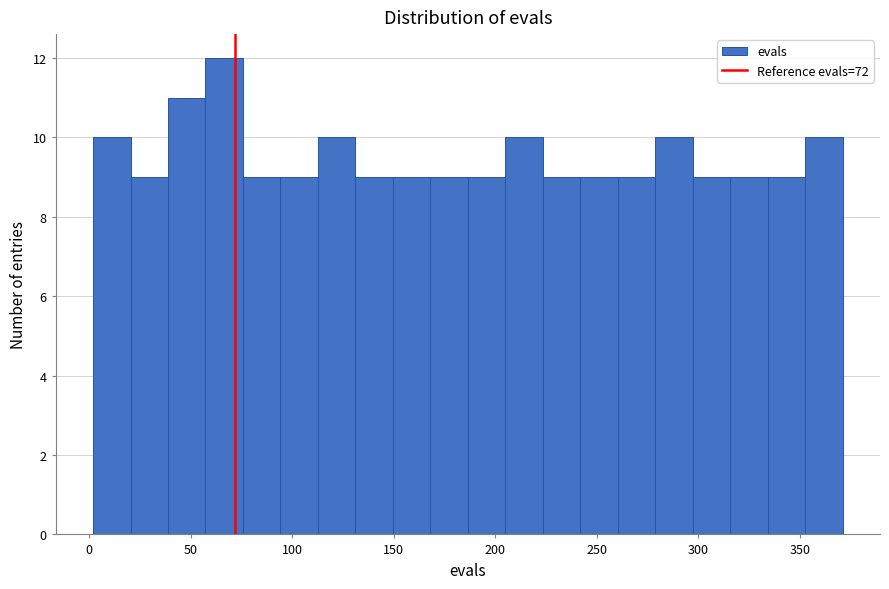

Read against the x-axis, roughly where is the centre of the tallest bar?

65